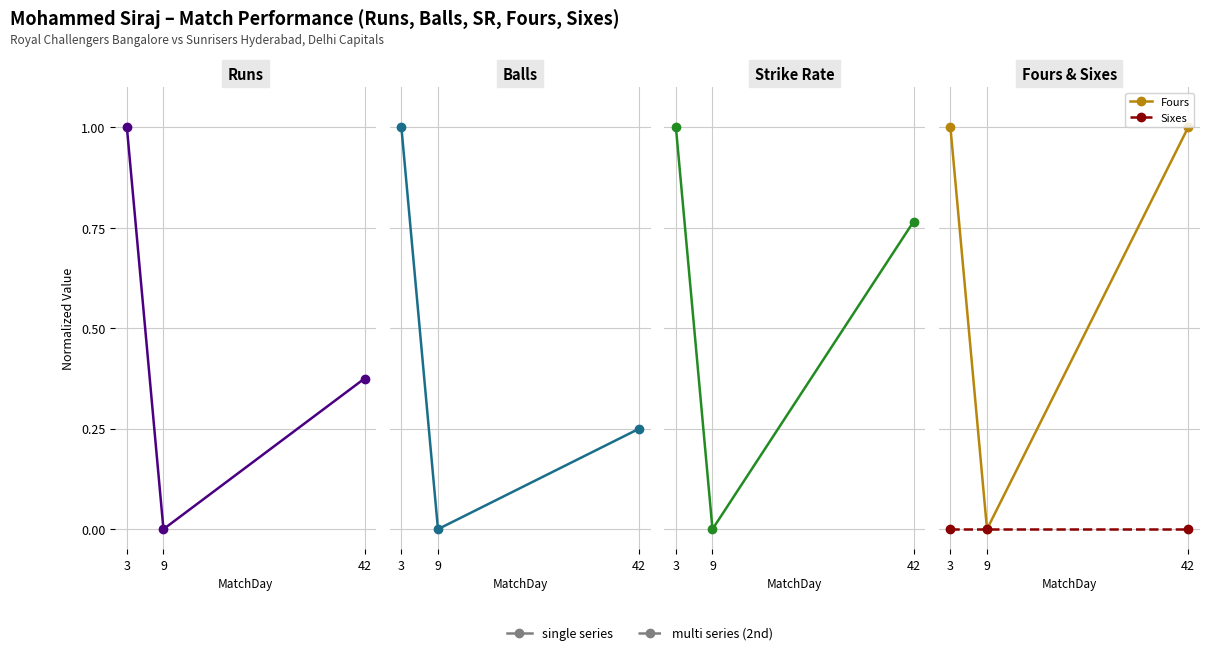

What is the average value of the Runs series?

0.5